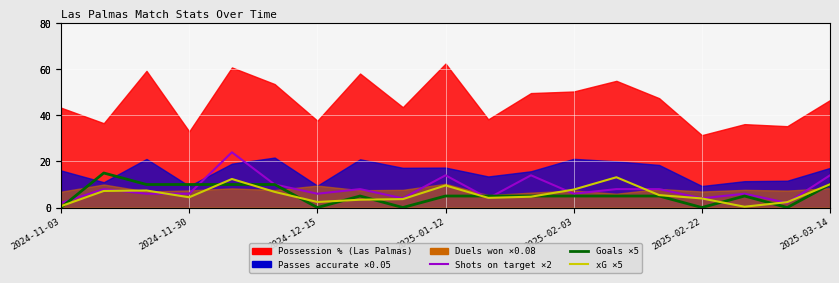

How many interior local peaks does the xG (Las Palmas) series have?

4